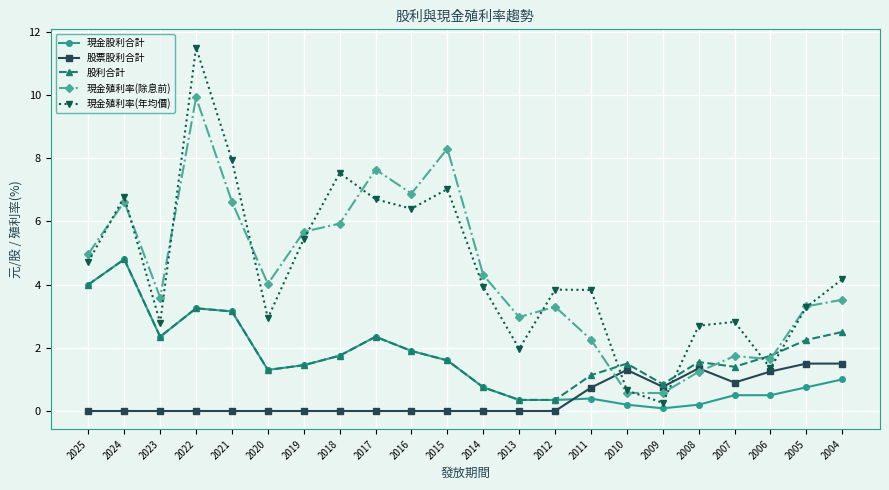

After their last crossing, which series has the higher values: 現金殖利率(年均價) or 現金殖利率(除息前)?

現金殖利率(年均價)